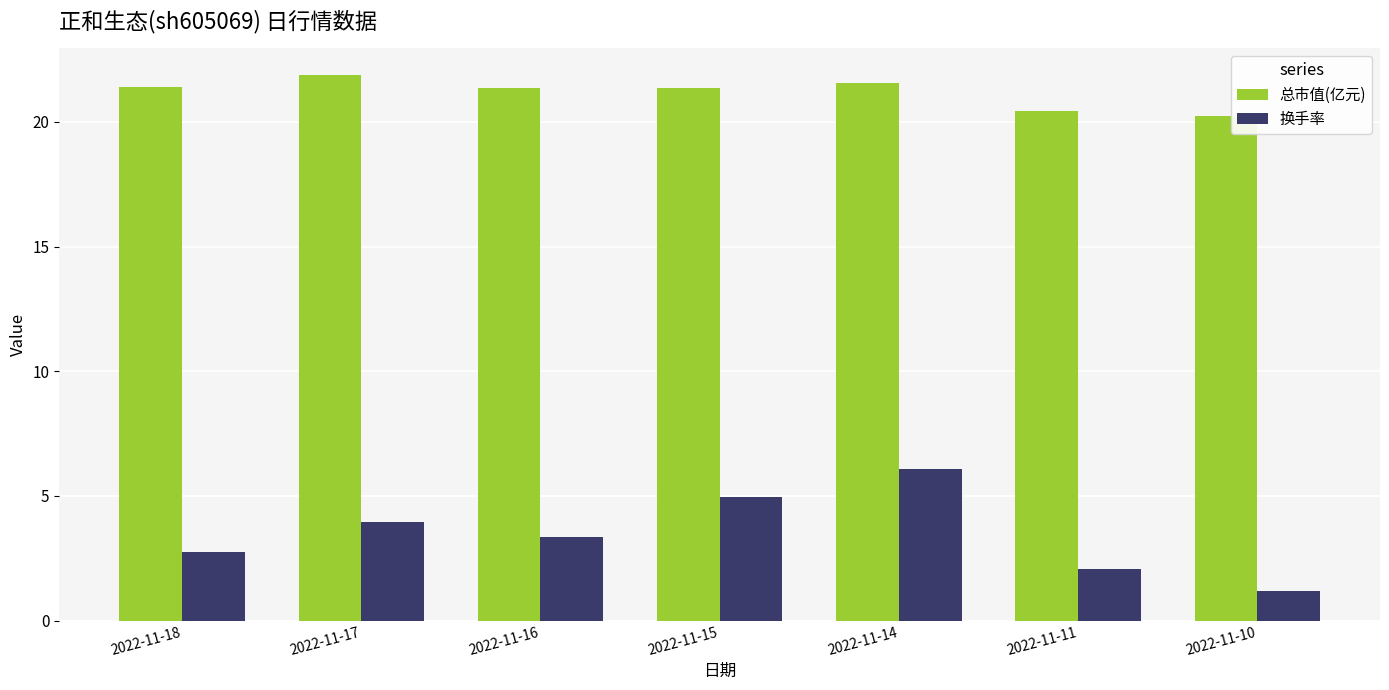

What is the value of the 总市值(亿元) bar at the 2nd from the left?

21.9